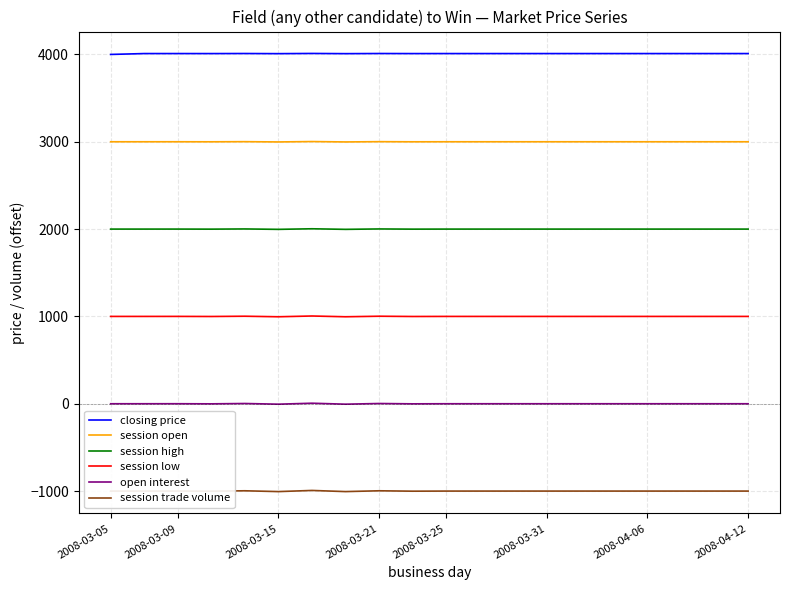

True or false: open interest and session low intersect in this chart.

False